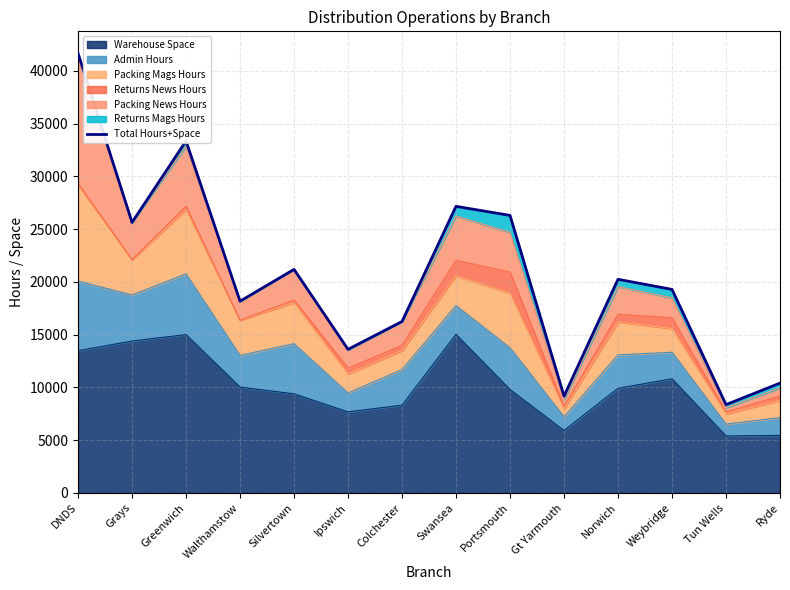

At which label is the value closest to 25011?

Grays